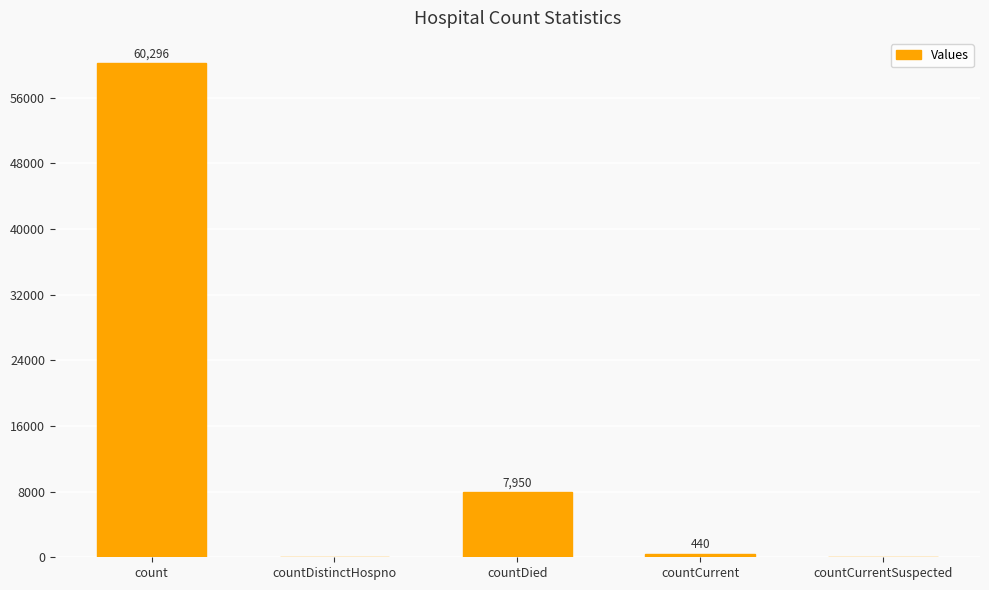

How many categories are shown in the chart?

5